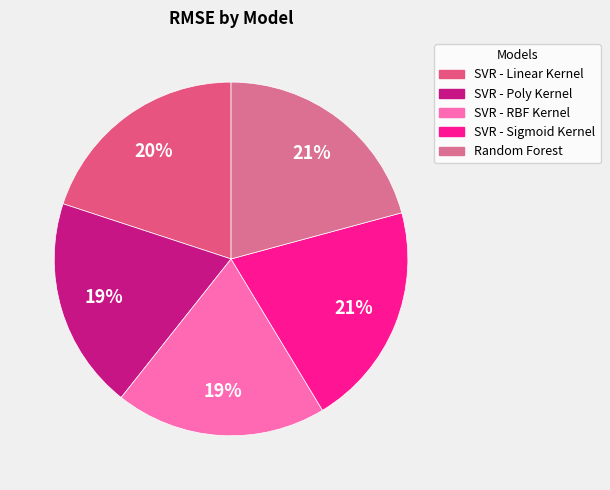

Is it true that SVR - Poly Kernel is 19% of the pie?

True